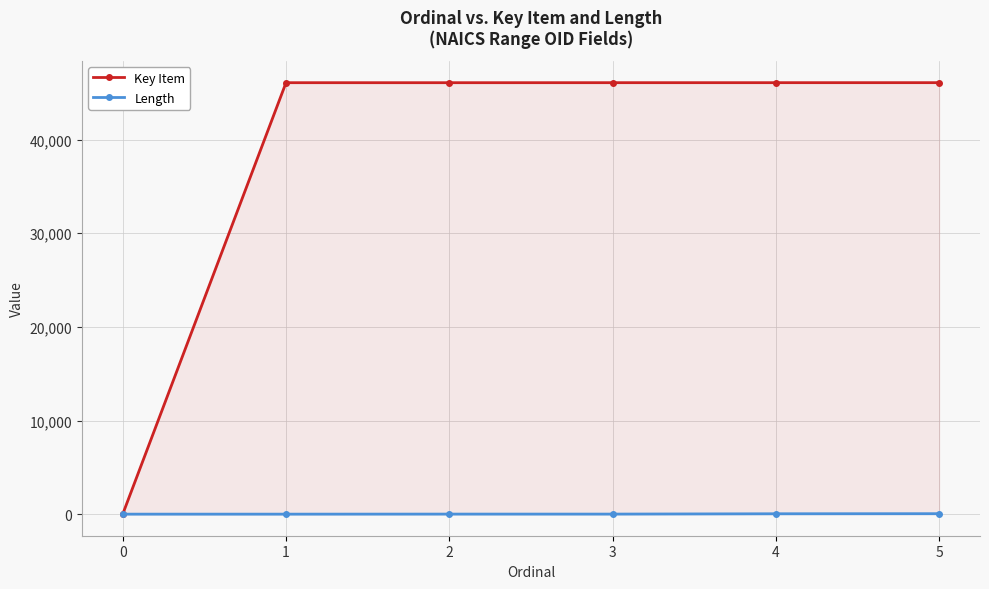

True or false: Length and Key Item cross at least once.

False